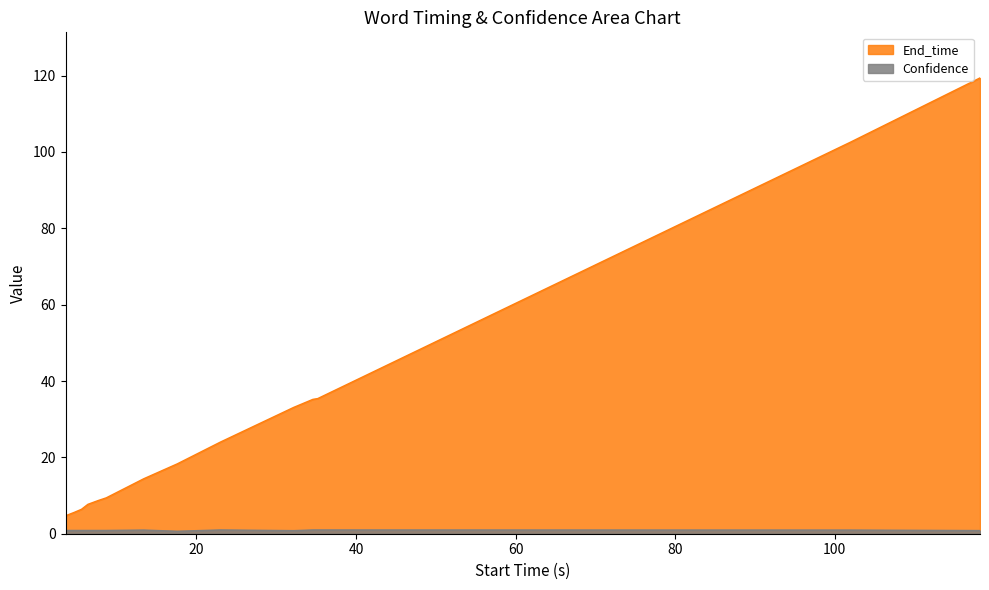

What is the difference between the maximum and second lowest values in the End_time series?

113.8